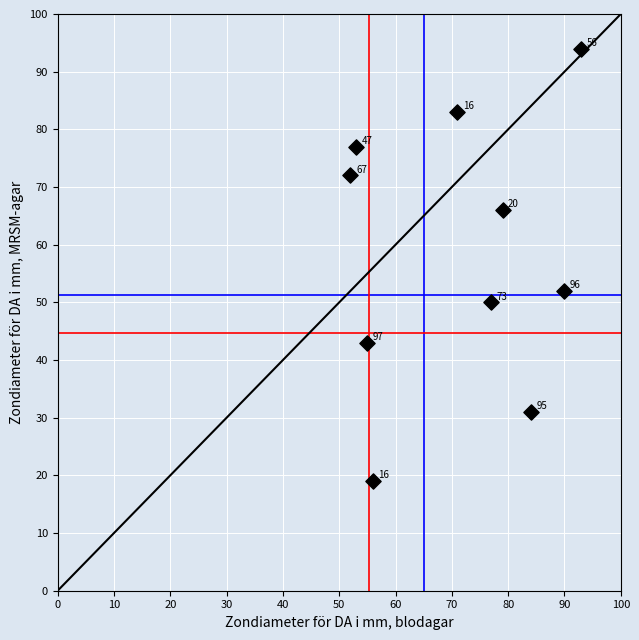

What Y value in the scatter plot is closest to 56?

52